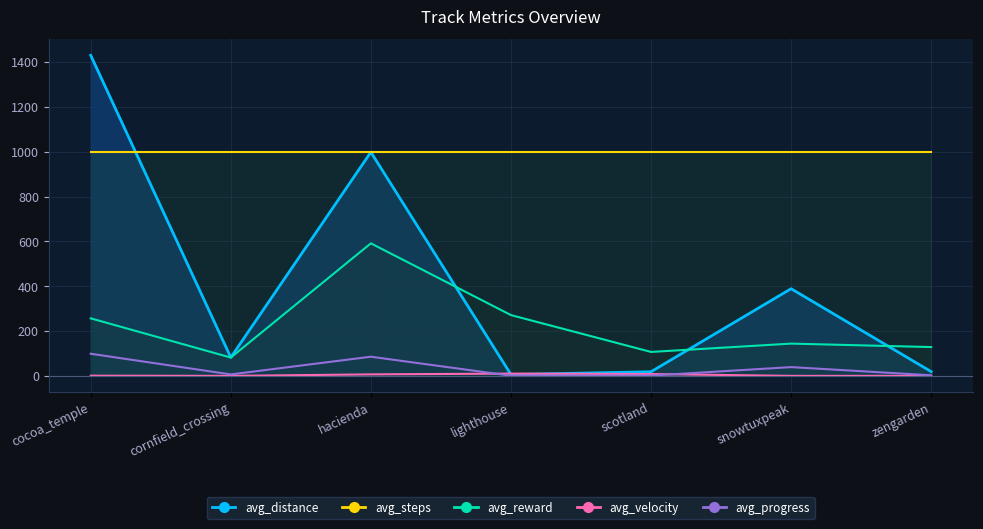

Reading left to right, list all the values displayed in this chart.

avg_distance: 1430.3	82.2	998.4	6.0	18.5	388.9	18.9
avg_steps: 1000.0	1000.0	1000.0	1000.0	1000.0	1000.0	1000.0
avg_reward: 256.7	81.7	591.4	271.3	106.8	144.0	128.6
avg_velocity: 0.9	0.1	6.7	10.2	8.2	0.1	0.1
avg_progress: 98.8	6.5	85.6	0.7	1.4	39.2	2.7